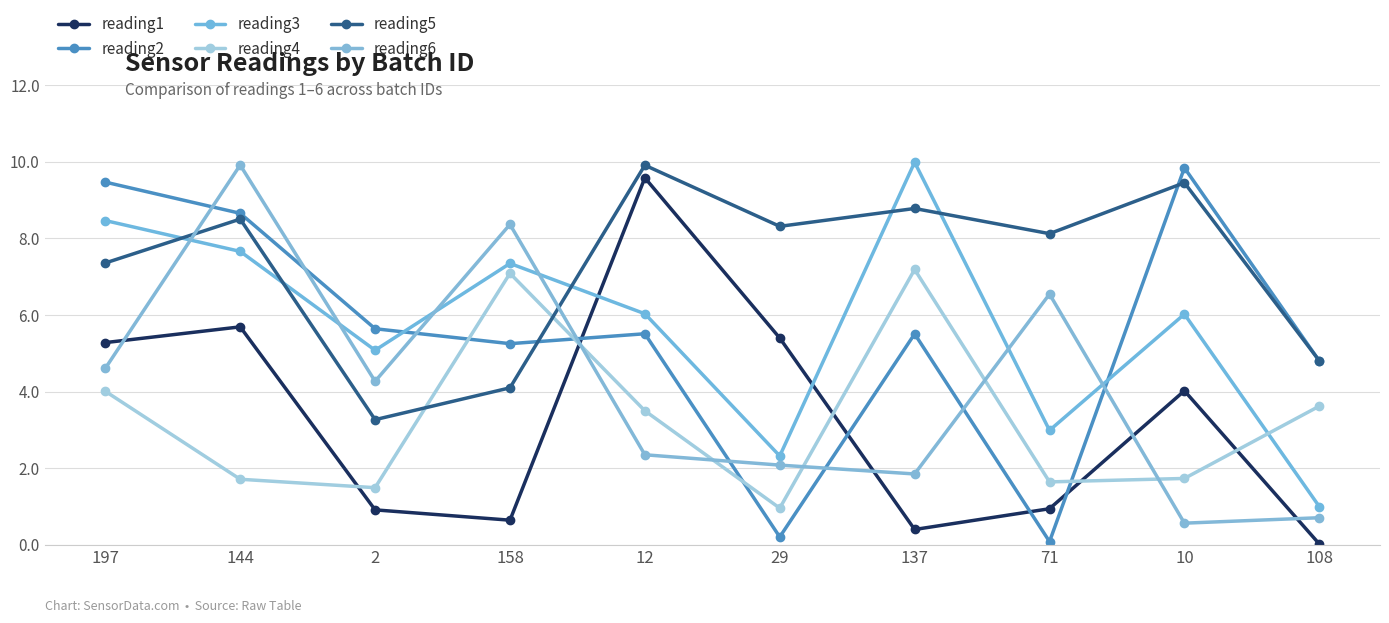

The value of reading2 at 10 is 9.8. True or false?

True